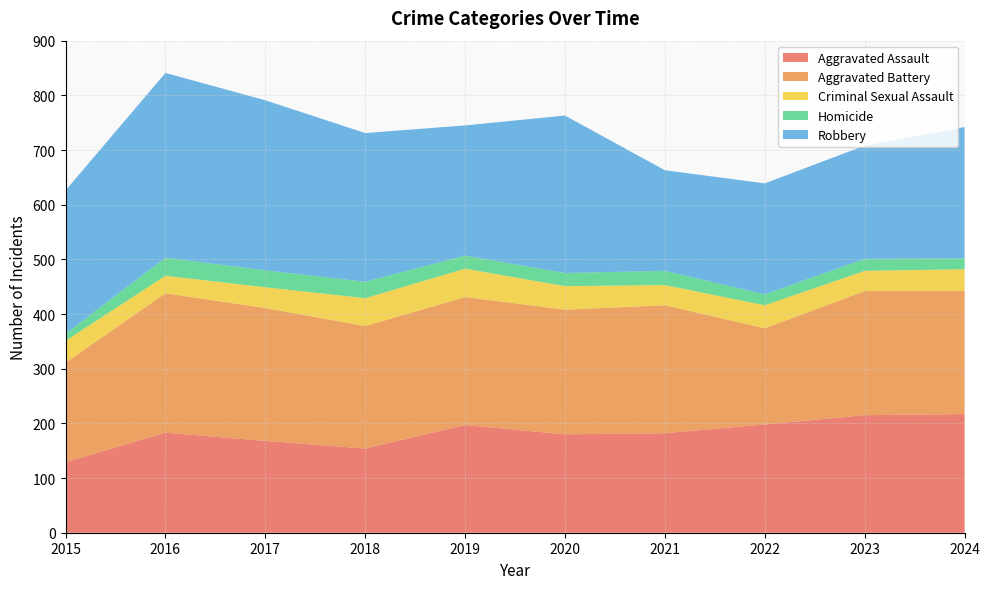

Reading left to right, list all the values displayed in this chart.

Aggravated Assault: 129	183	168	154	197	180	182	198	215	217
Aggravated Battery: 182	255	243	224	234	228	234	176	227	225
Criminal Sexual Assault: 40	32	38	51	52	43	37	42	37	40
Homicide: 13	33	31	30	24	24	26	20	22	20
Robbery: 262	338	311	272	238	288	184	203	207	240